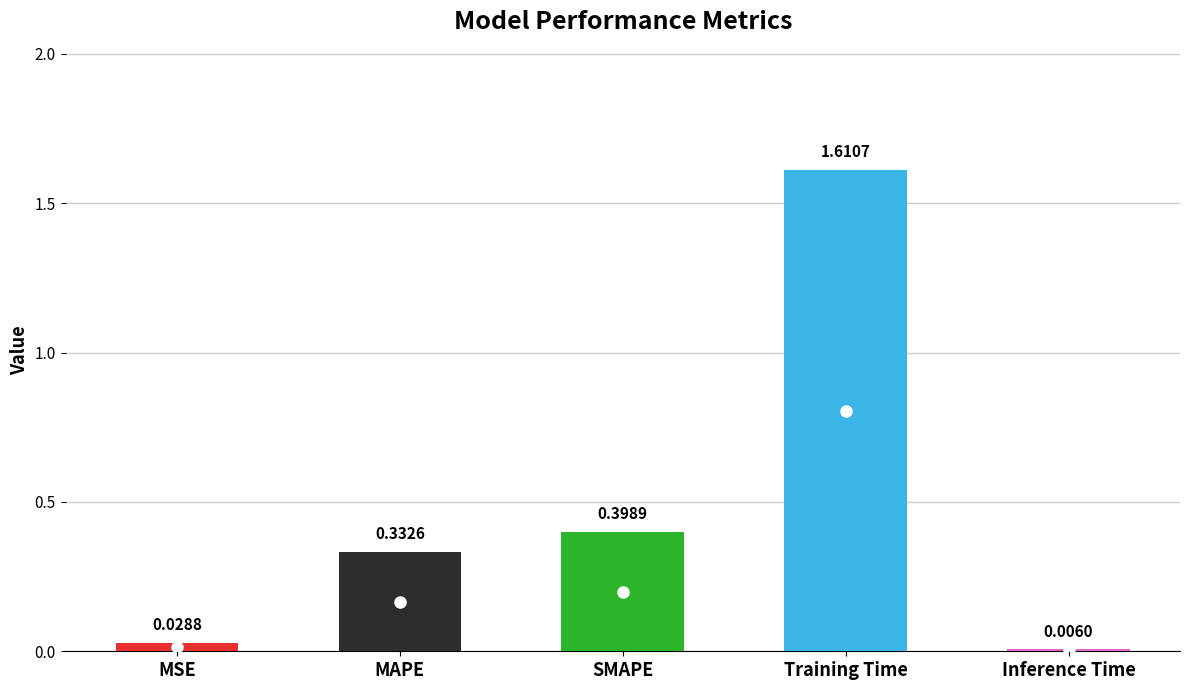

Where is the data nearest to the value 0?

Inference Time